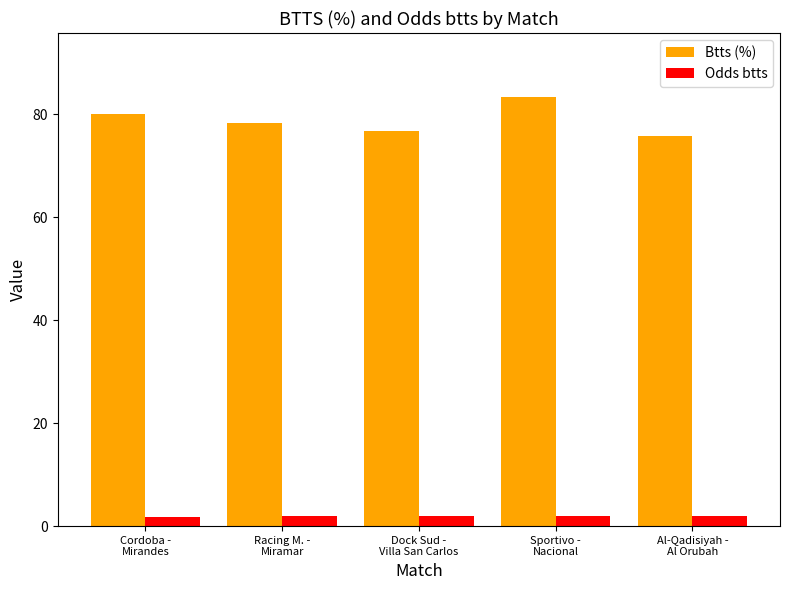

Which series has the largest total across all categories?

Btts (%)